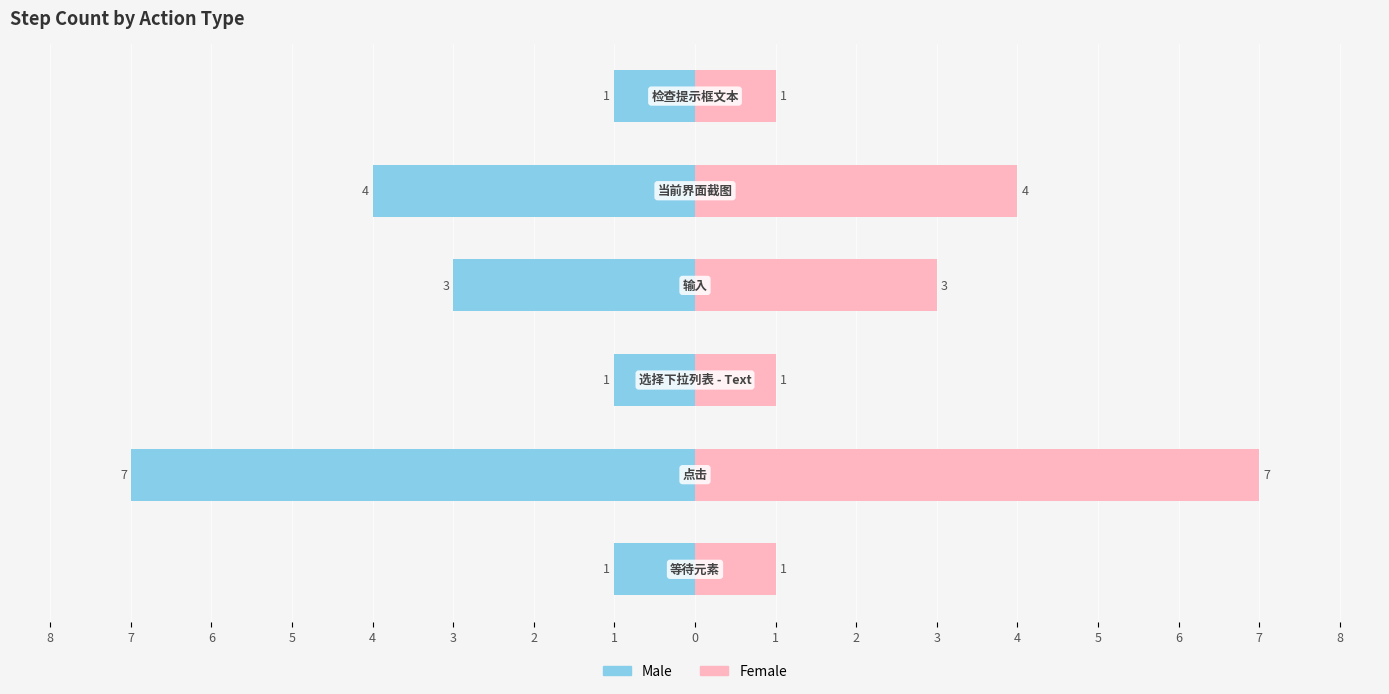

Reading right to left, transcribe all the data shown in this chart.

Male: -1	-4	-3	-1	-7	-1
Female: 1	4	3	1	7	1